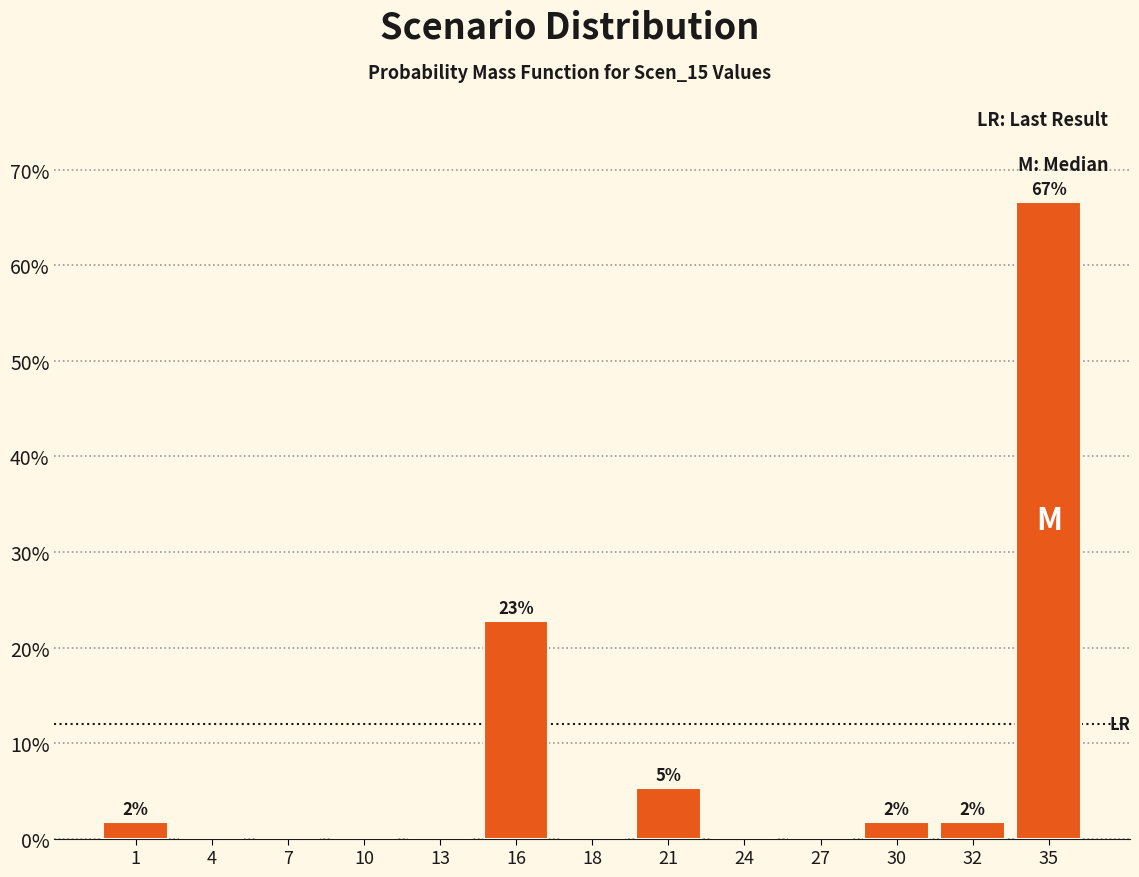

Reading right to left, list all the values displayed in this chart.

35=66.7	32=1.8	30=1.8	27=0.0	24=0.0	21=5.3	18=0.0	16=22.8	13=0.0	10=0.0	7=0.0	4=0.0	1=1.8